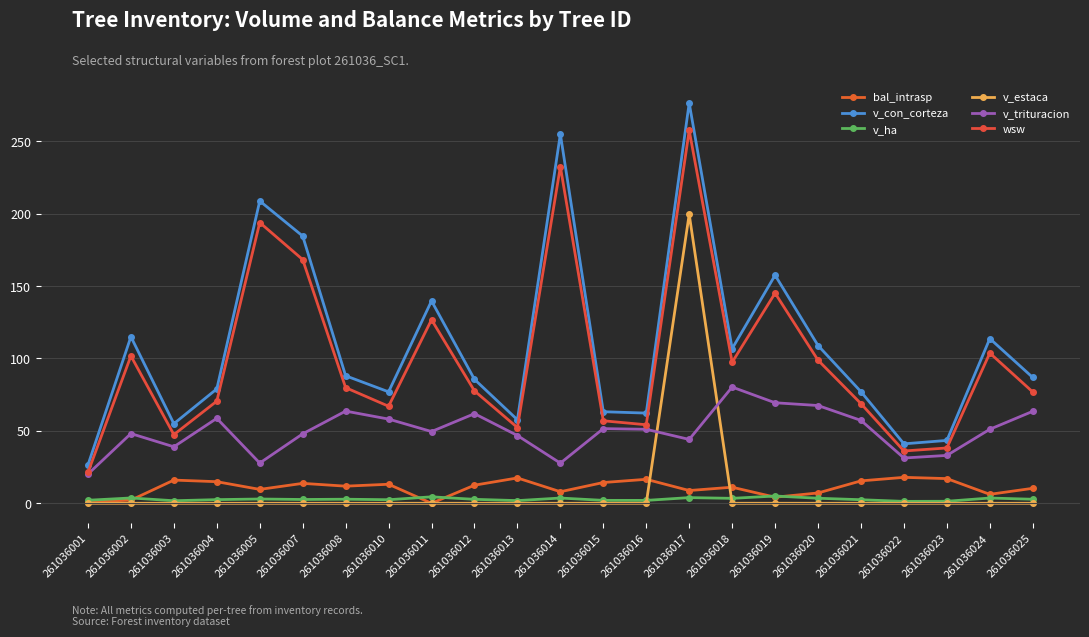

Reading left to right, what are all the values shown in this chart?

bal_intrasp: 261036001=1.1	261036002=2.1	261036003=16.0	261036004=14.9	261036005=9.6	261036007=13.8	261036008=11.8	261036010=13.1	261036011=0.0	261036012=12.5	261036013=17.5	261036014=8.0	261036015=14.3	261036016=16.6	261036017=8.8	261036018=11.1	261036019=4.2	261036020=7.1	261036021=15.5	261036022=17.9	261036023=17.0	261036024=6.2	261036025=10.3
v_con_corteza: 261036001=26.5	261036002=115.0	261036003=55.0	261036004=79.0	261036005=208.8	261036007=184.6	261036008=88.1	261036010=77.0	261036011=139.8	261036012=85.6	261036013=57.7	261036014=255.0	261036015=63.2	261036016=62.3	261036017=276.5	261036018=106.8	261036019=157.5	261036020=109.0	261036021=77.0	261036022=41.0	261036023=43.4	261036024=113.8	261036025=86.9
v_ha: 261036001=2.1	261036002=3.7	261036003=1.8	261036004=2.5	261036005=3.0	261036007=2.6	261036008=2.8	261036010=2.5	261036011=4.5	261036012=2.7	261036013=1.8	261036014=3.6	261036015=2.0	261036016=2.0	261036017=3.9	261036018=3.4	261036019=5.0	261036020=3.5	261036021=2.5	261036022=1.3	261036023=1.4	261036024=3.6	261036025=2.8
v_estaca: 261036001=0.0	261036002=0.0	261036003=0.0	261036004=0.0	261036005=0.0	261036007=0.0	261036008=0.0	261036010=0.0	261036011=0.0	261036012=0.0	261036013=0.0	261036014=0.0	261036015=0.0	261036016=0.0	261036017=199.6	261036018=0.0	261036019=0.0	261036020=0.0	261036021=0.0	261036022=0.0	261036023=0.0	261036024=0.0	261036025=0.0
v_trituracion: 261036001=20.2	261036002=48.1	261036003=39.0	261036004=58.7	261036005=27.8	261036007=48.0	261036008=63.7	261036010=58.1	261036011=49.5	261036012=61.9	261036013=46.8	261036014=27.7	261036015=51.6	261036016=51.1	261036017=44.1	261036018=80.3	261036019=69.4	261036020=67.5	261036021=57.2	261036022=31.3	261036023=33.1	261036024=51.1	261036025=63.5
wsw: 261036001=21.3	261036002=101.8	261036003=47.4	261036004=70.5	261036005=193.9	261036007=168.3	261036008=79.9	261036010=67.0	261036011=126.8	261036012=77.6	261036013=52.3	261036014=232.5	261036015=57.0	261036016=54.2	261036017=257.6	261036018=97.4	261036019=145.1	261036020=98.8	261036021=68.8	261036022=36.1	261036023=38.2	261036024=103.8	261036025=76.9